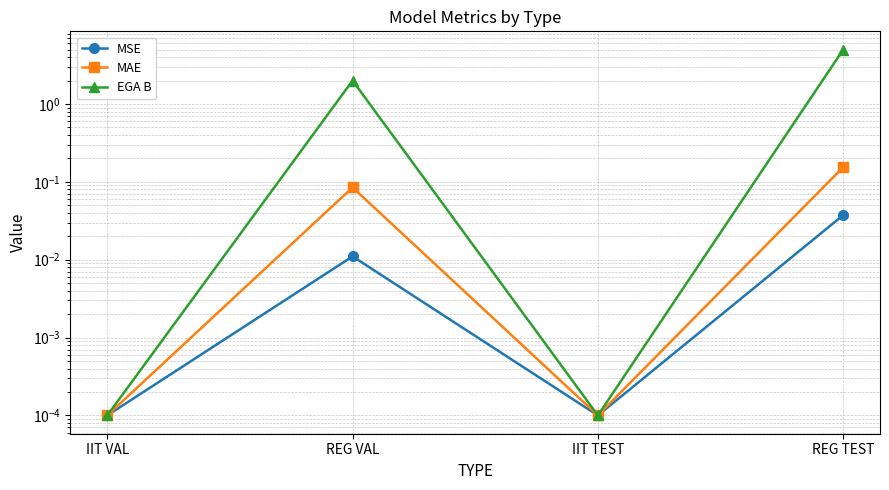

Rank the categories by MSE value from lowest to highest.

IIT VAL, IIT TEST, REG VAL, REG TEST